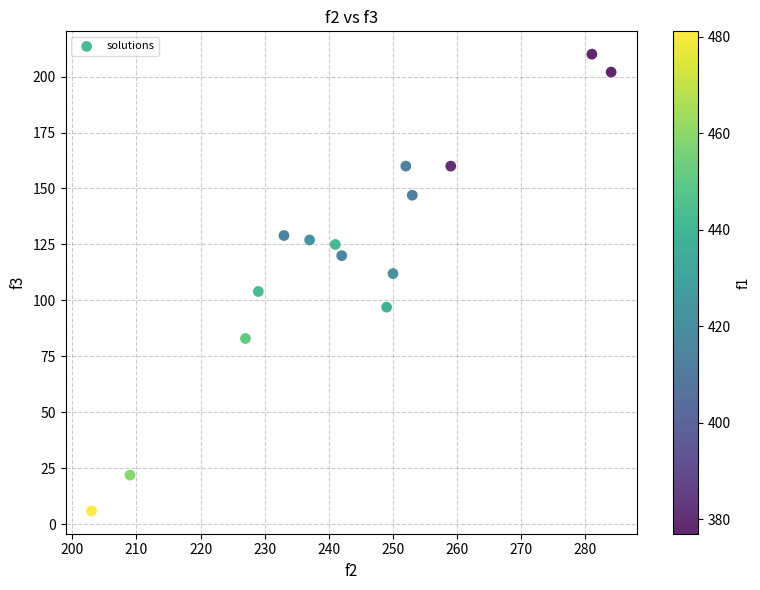

What is the range of X values (max minus min)?

81